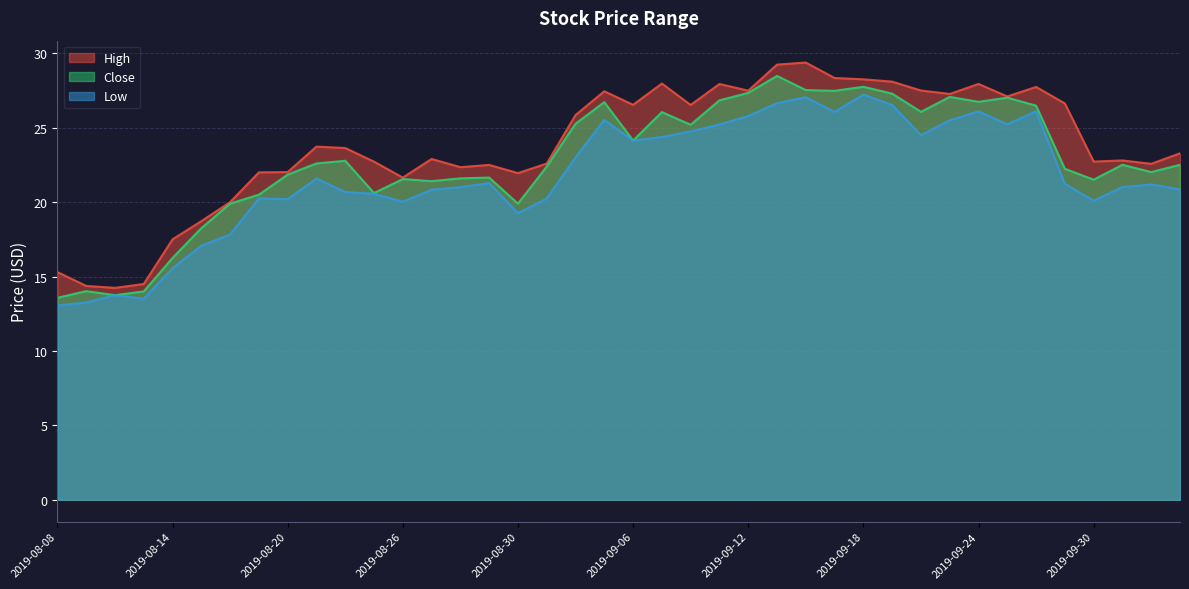

Rank the series by their maximum value, from lowest to highest.

Low, Close, High